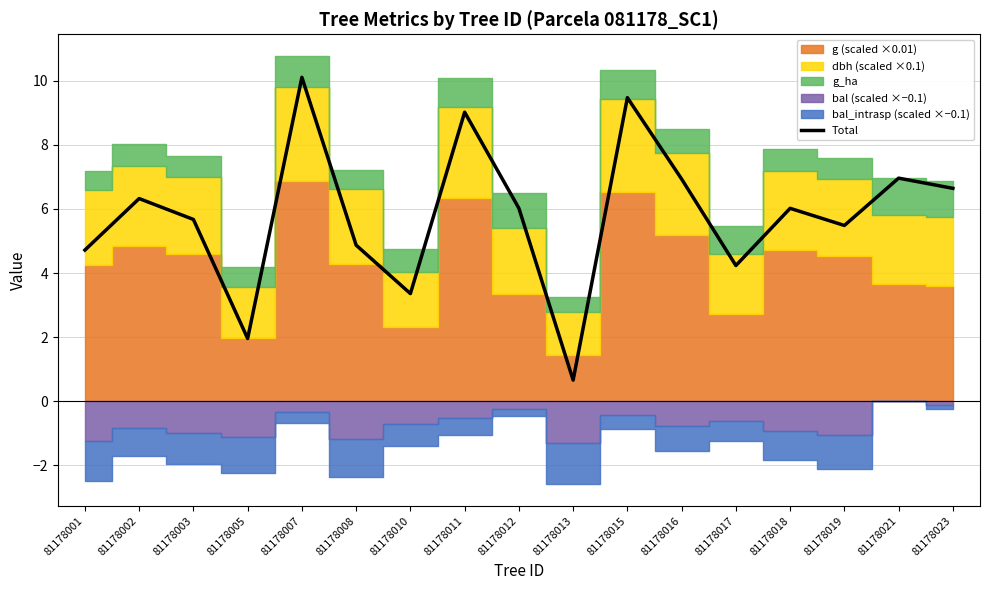

What is the ratio of the value at 81178023 to the value at 81178017?

1.6